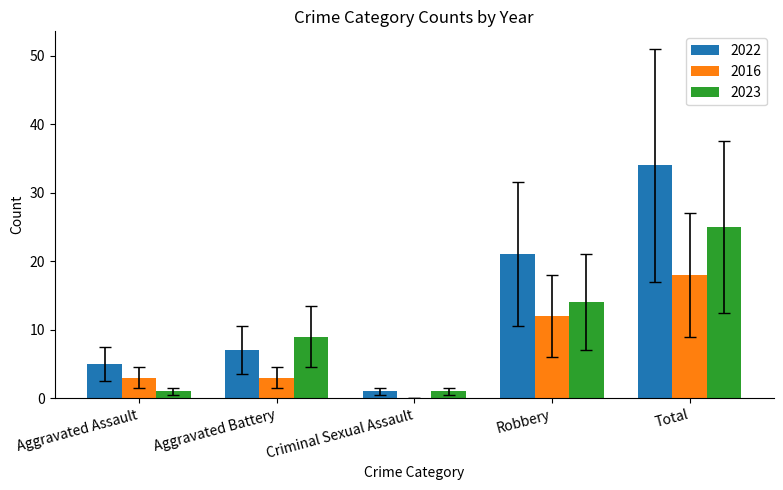

What is the average value of the 2016 series?

7